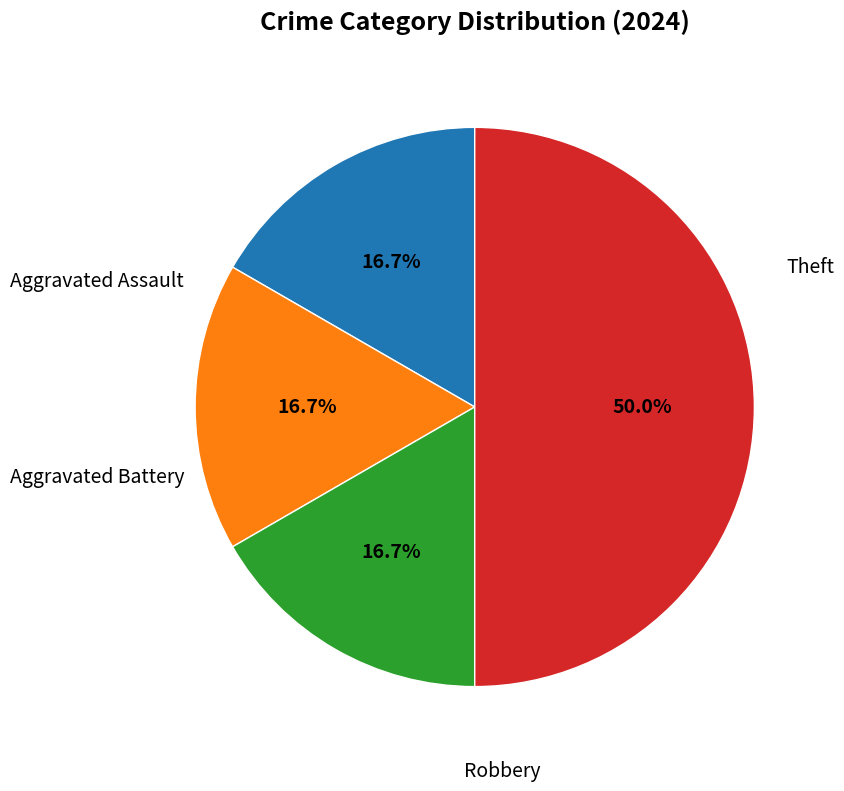

Is it true that Aggravated Battery is 27% of the pie?

False